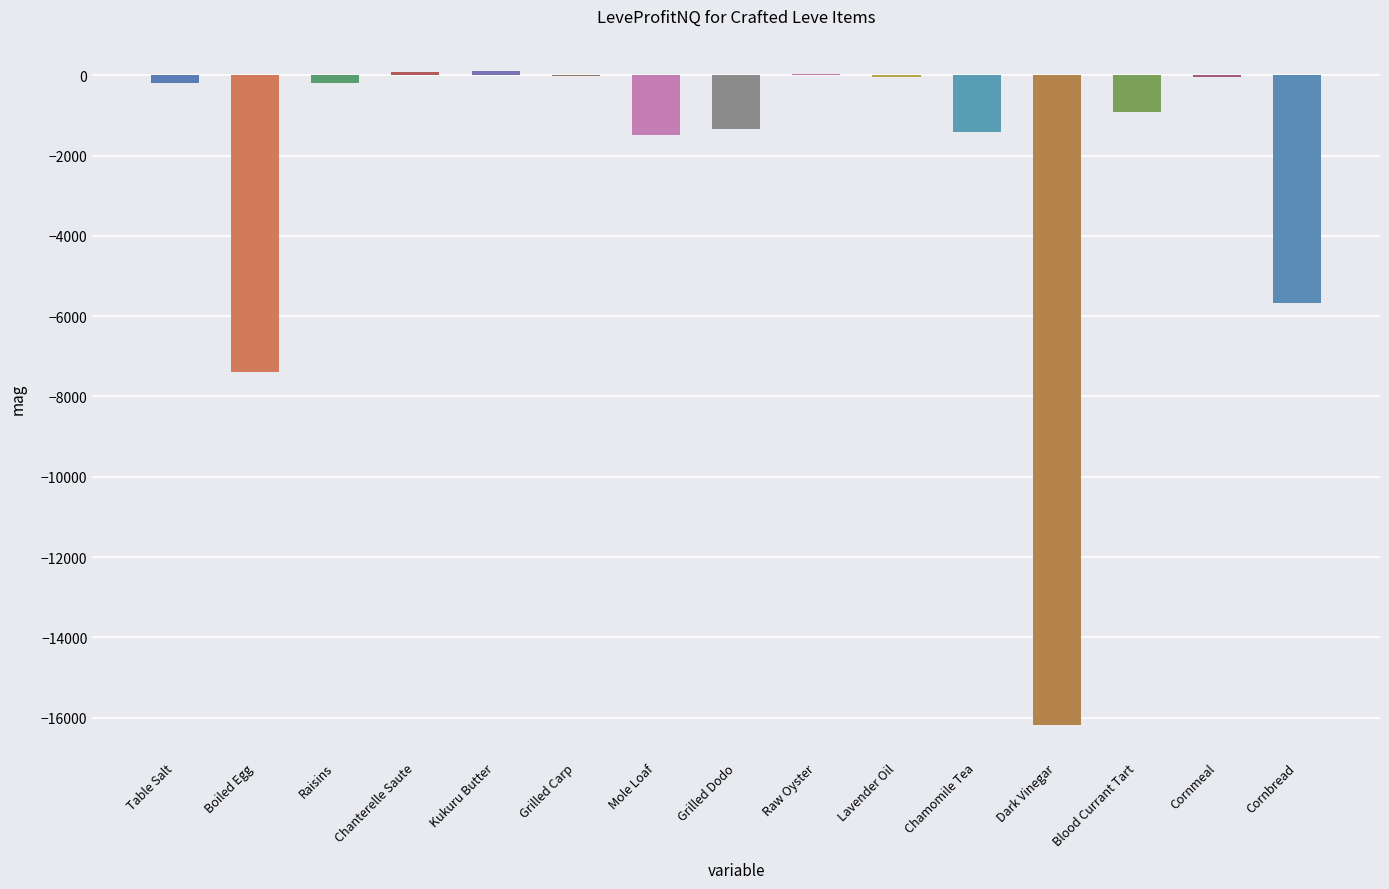

Which has a higher value, Chanterelle Saute or Cornbread?

Chanterelle Saute